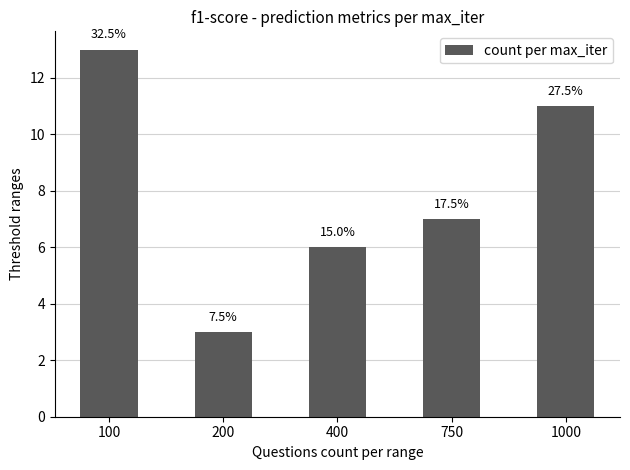

The chart shows a value of 7 at 1000. True or false?

False